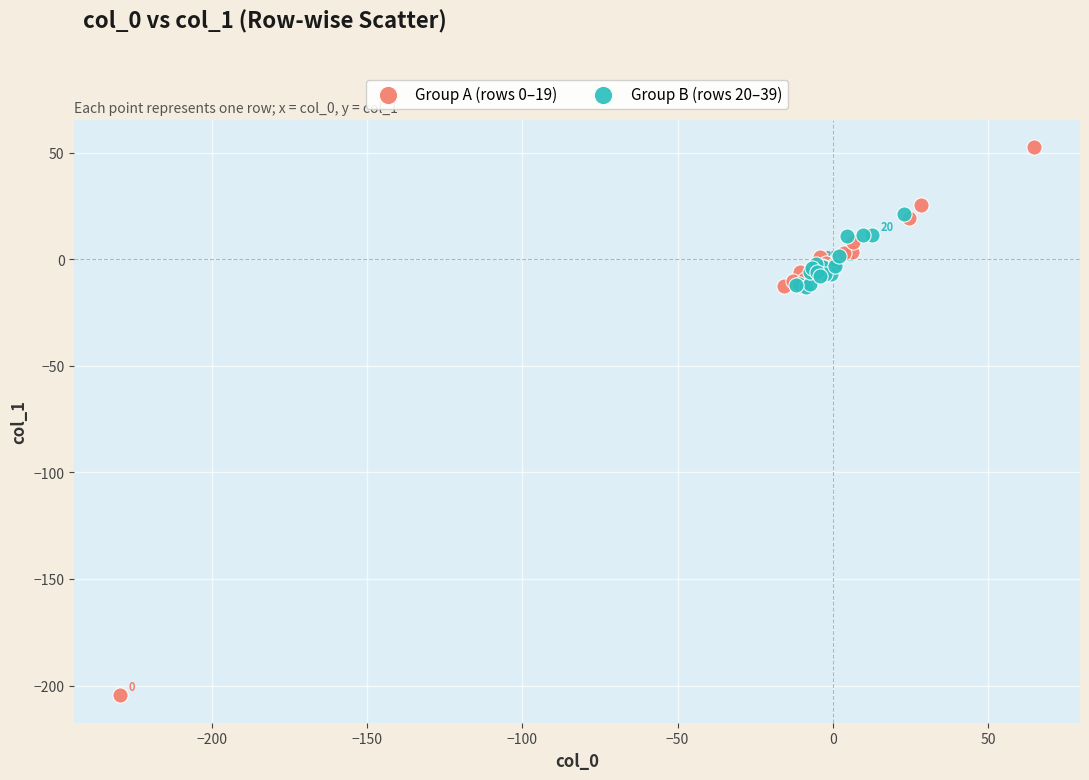

Which series has the largest Y range (max minus min)?

Group A (rows 0–19)